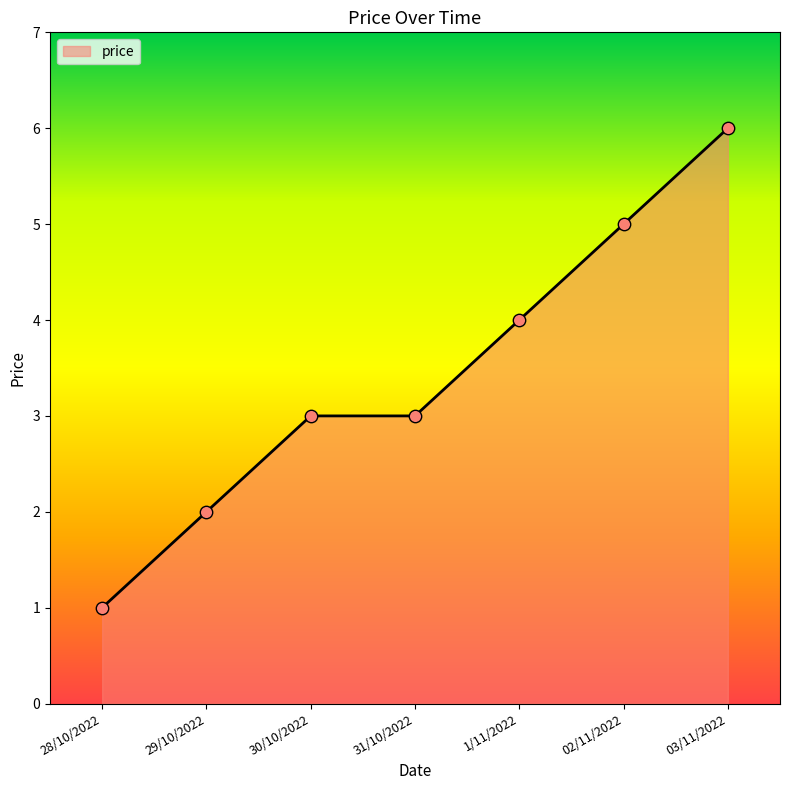

What is the ratio of the value at 30/10/2022 to the value at 02/11/2022?

0.6